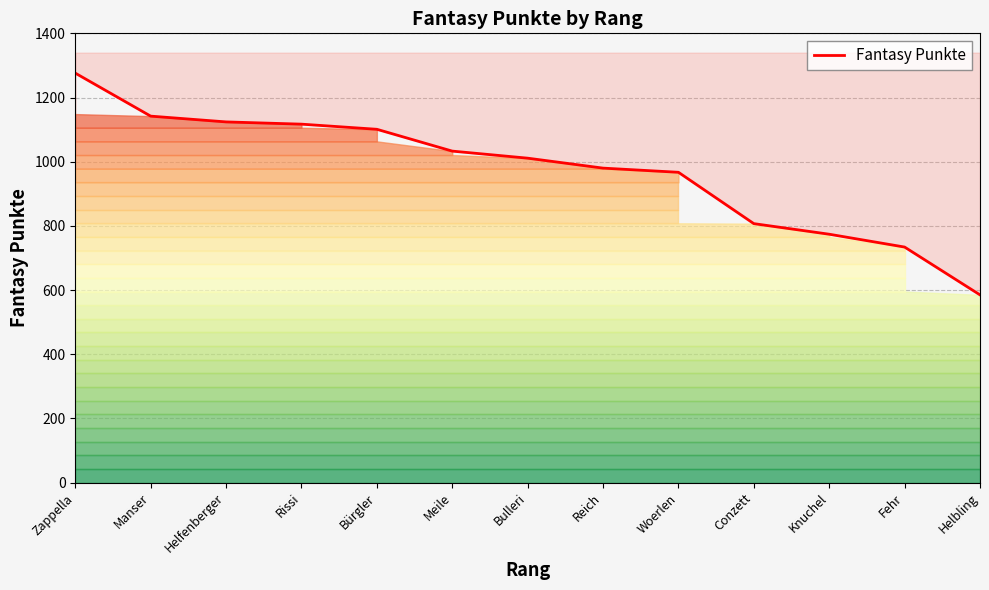

Between Zappella and Woerlen, which is larger?

Zappella